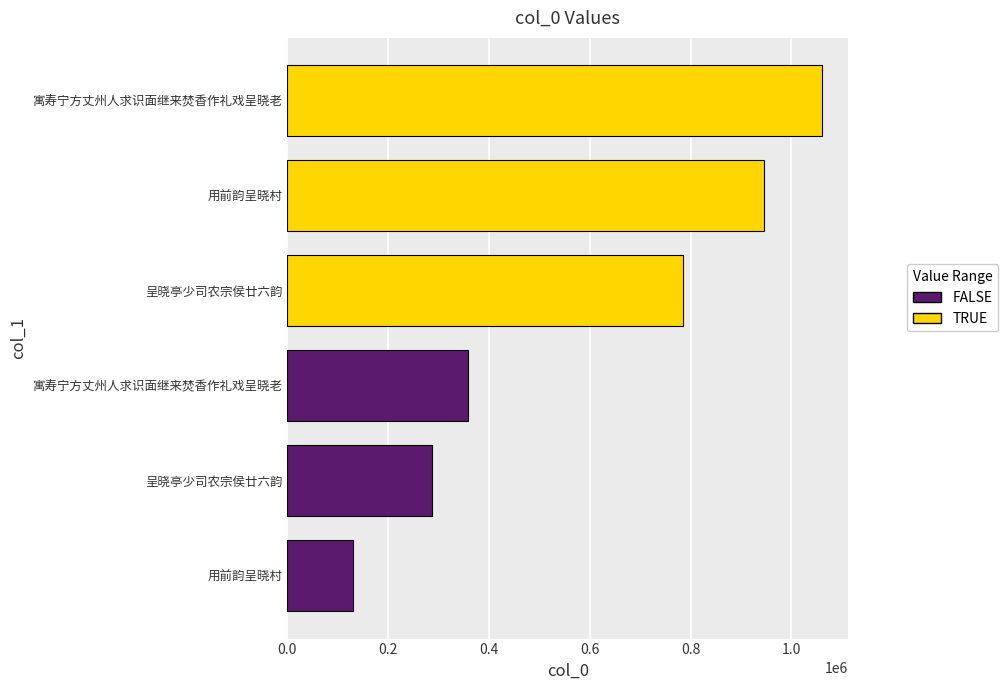

How many data points are less than 784473?

3